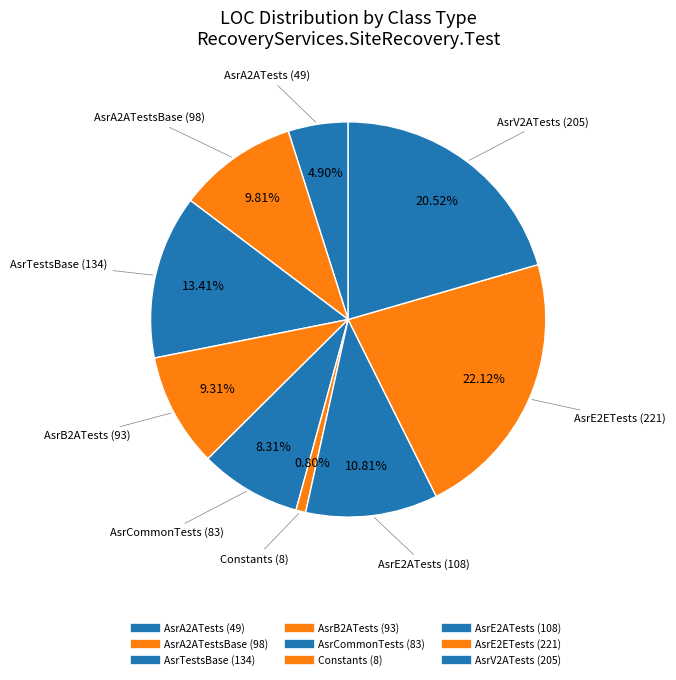

What is the largest slice in the pie chart?

AsrE2ETests